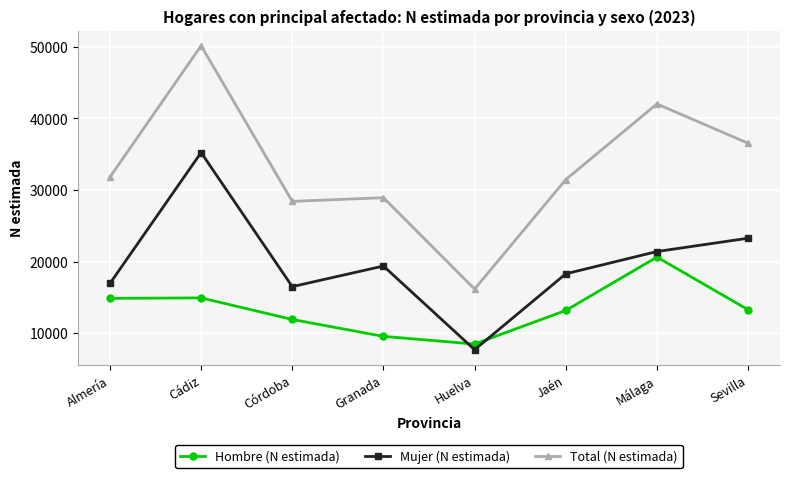

List the series in order of their peak value, highest first.

Total (N estimada), Mujer (N estimada), Hombre (N estimada)